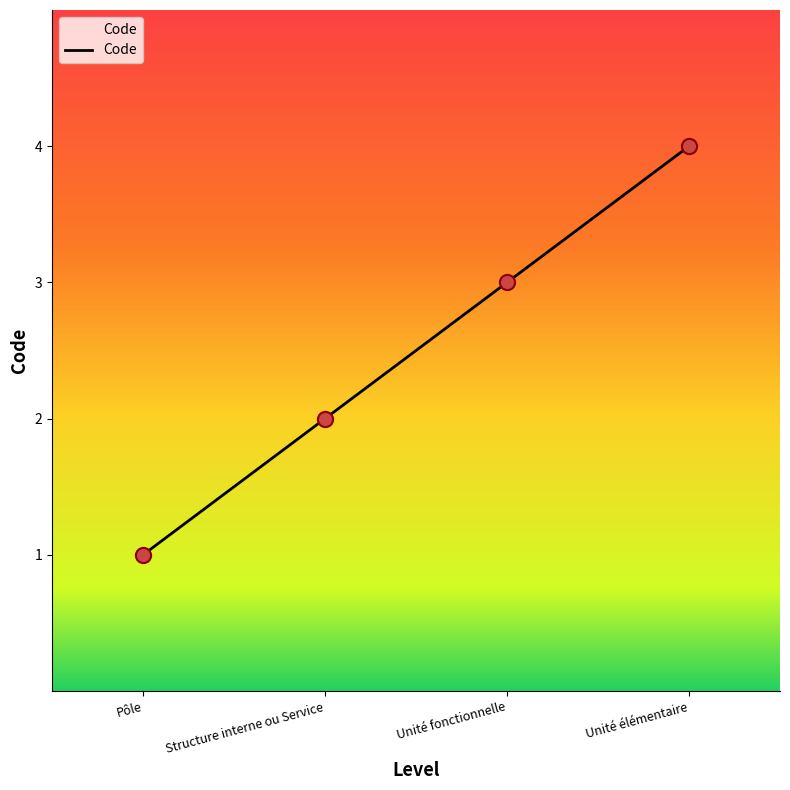

What is the ratio of the value at Unité élémentaire to the value at Unité fonctionnelle?

1.3